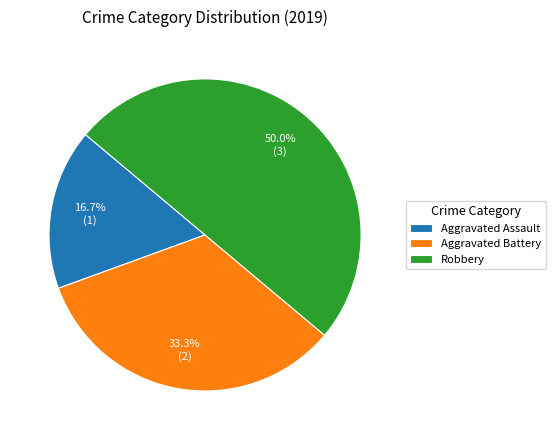

Does Aggravated Assault account for over 50% of the chart?

No